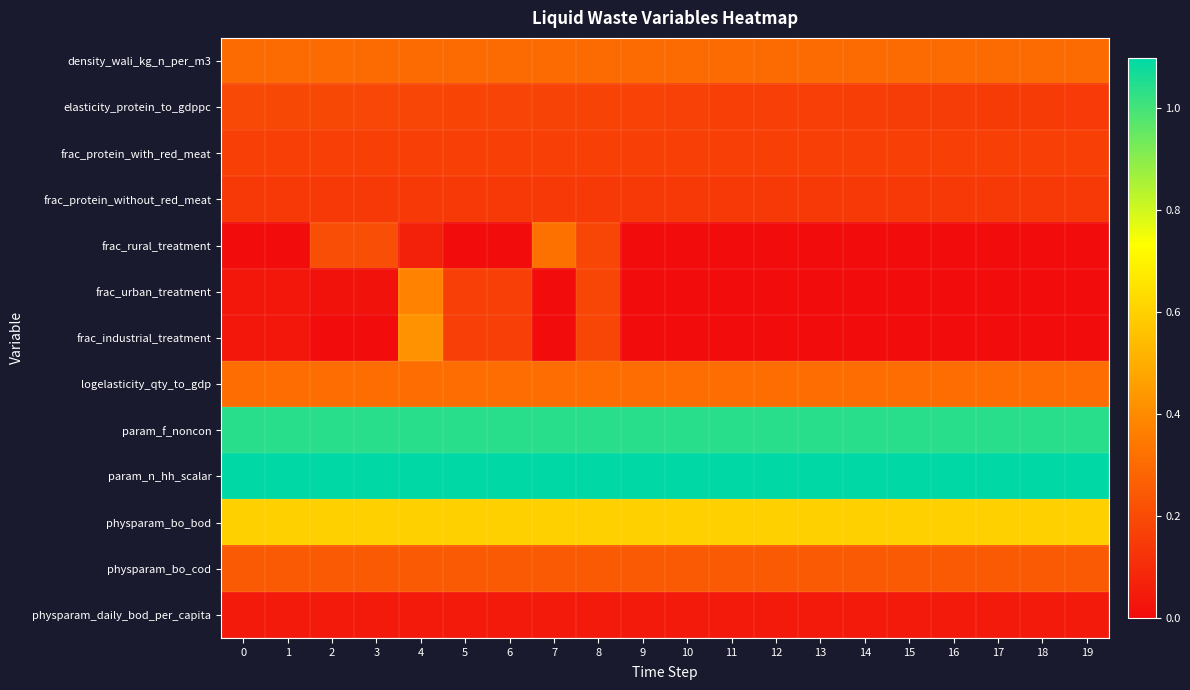

What is the total value across all series at 17?

4.1